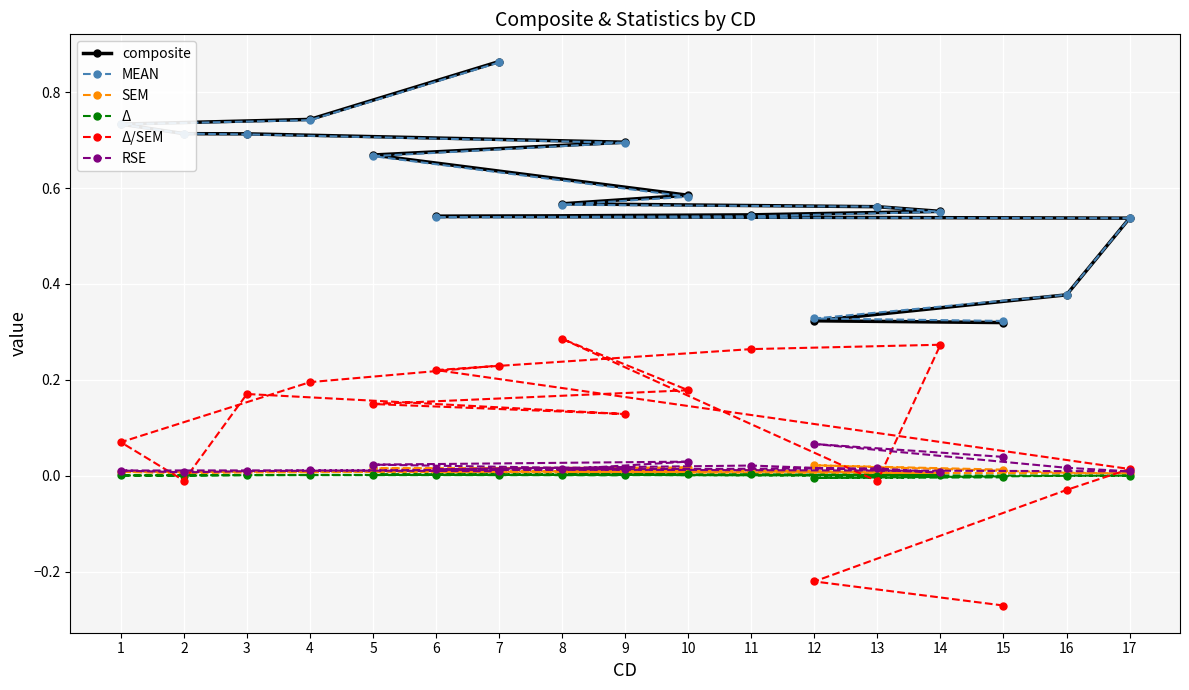

What is the average value of the MEAN series?

0.6